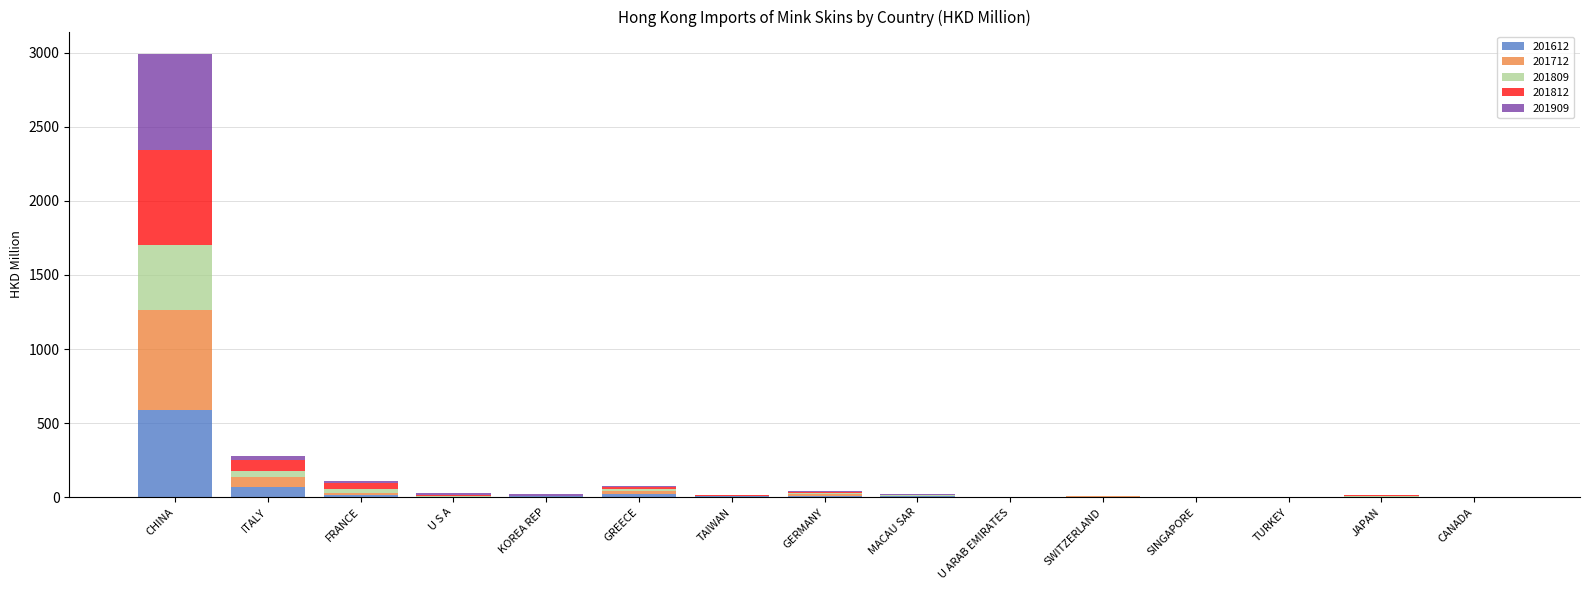

What is the maximum value for 201612?

588.2